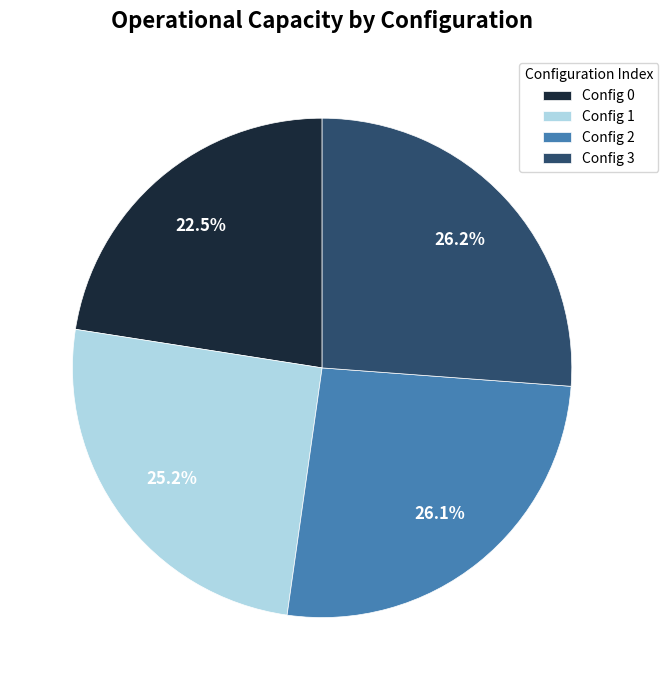

Does any single category account for the majority?

No